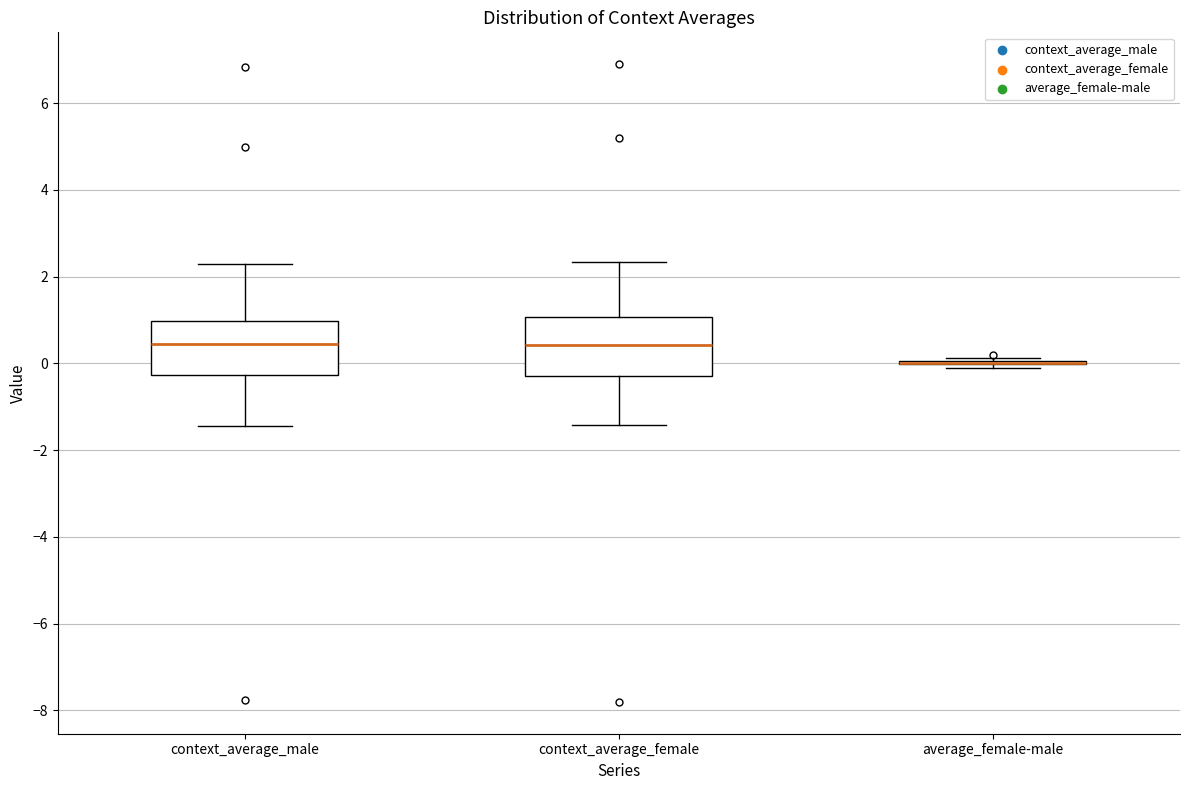

Reading left to right, transcribe this box plot: for each box, give where its median line is, the range the box spans, and where its two whiskers end, as read against the y-axis. The values are not printed on the chart, so give them approximately, as read against the axis.

context_average_male: median 0.4, box -0.2 to 1.0, whiskers -1.4 to 2.2
context_average_female: median 0.4, box -0.2 to 1.0, whiskers -1.4 to 2.4
average_female-male: box collapsed to a line at 0.0, whiskers -0.2 to 0.2